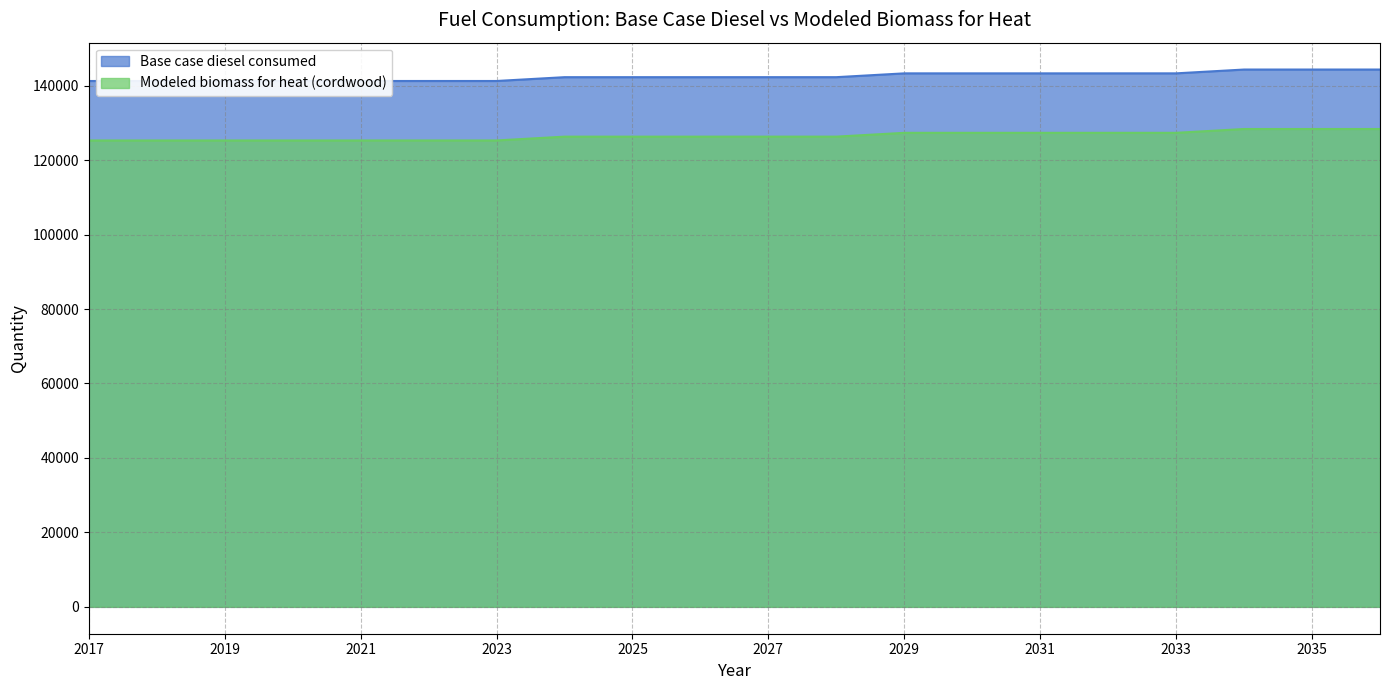

What is the value of the Base case diesel consumed point at the 9th from the left?

142276.0